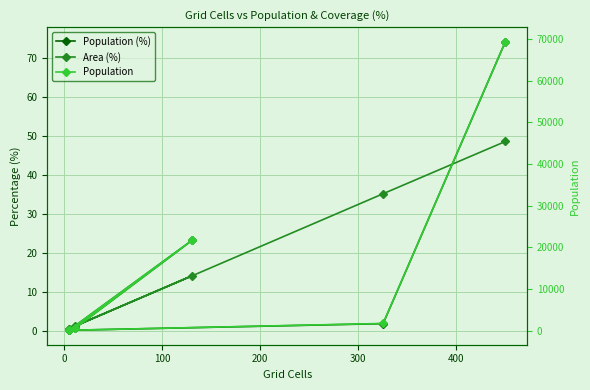

How many interior local peaks does the Population series have?

1